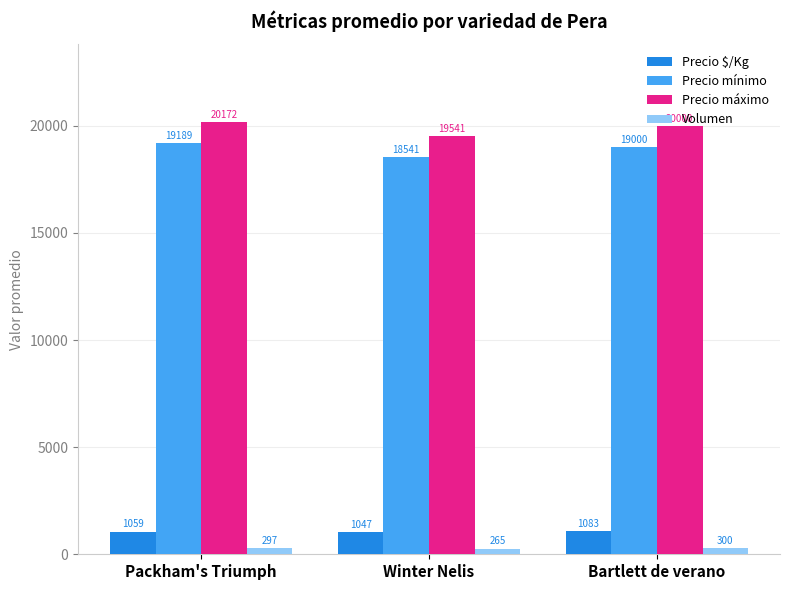

Is it true that Precio máximo equals 20000 at Bartlett de verano?

True